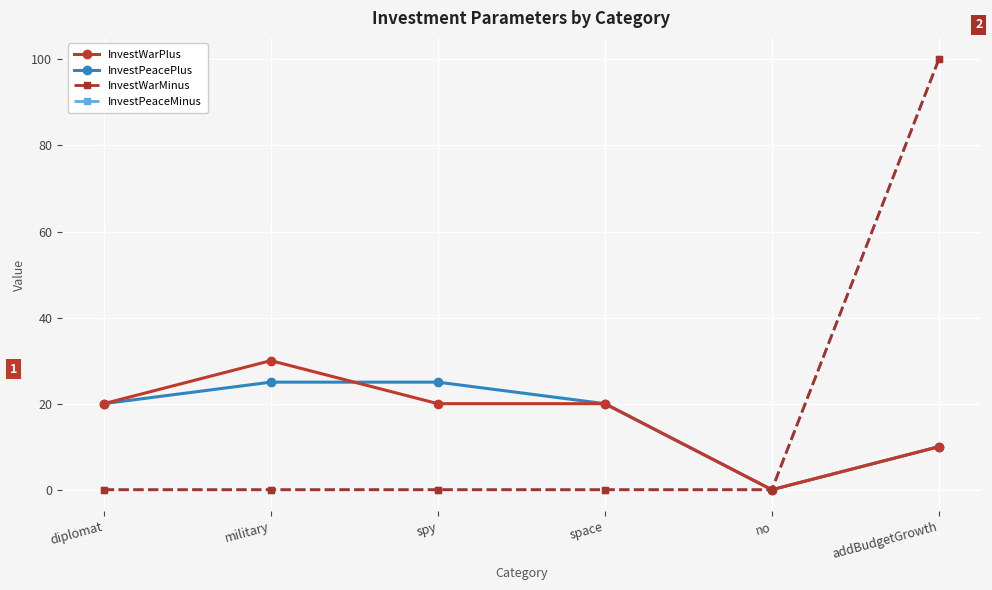

What is the total value across all series at space?

40